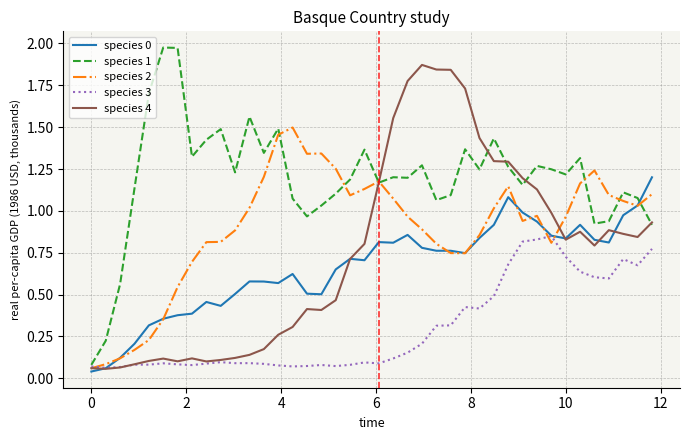

How many lines are shown in the chart?

5